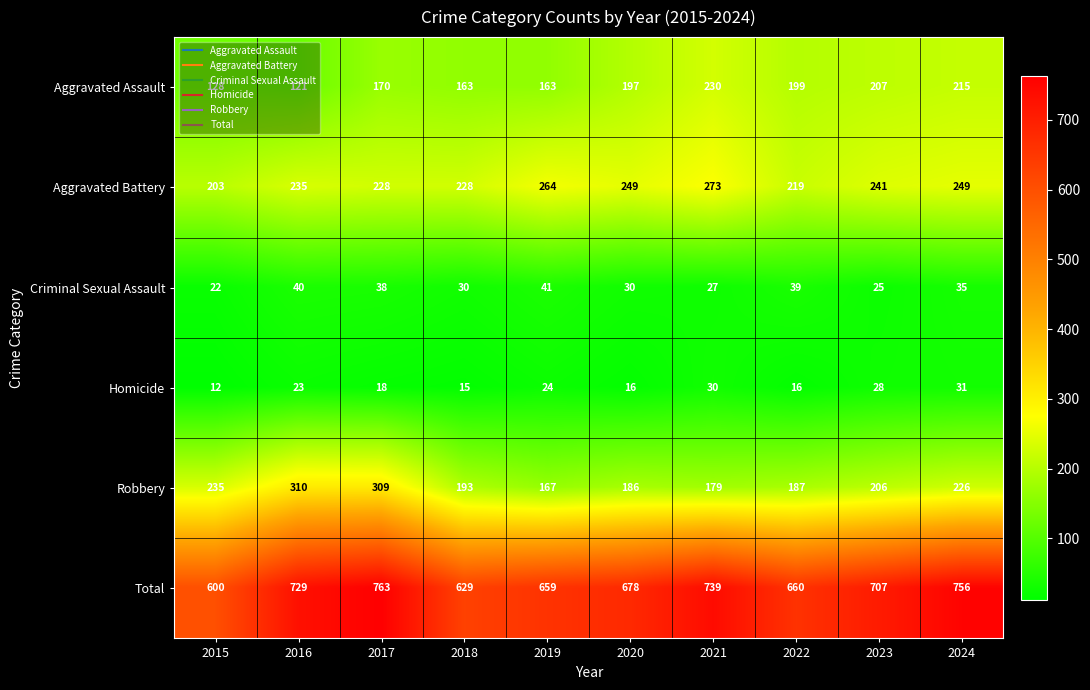

How many data points does each series have?

10